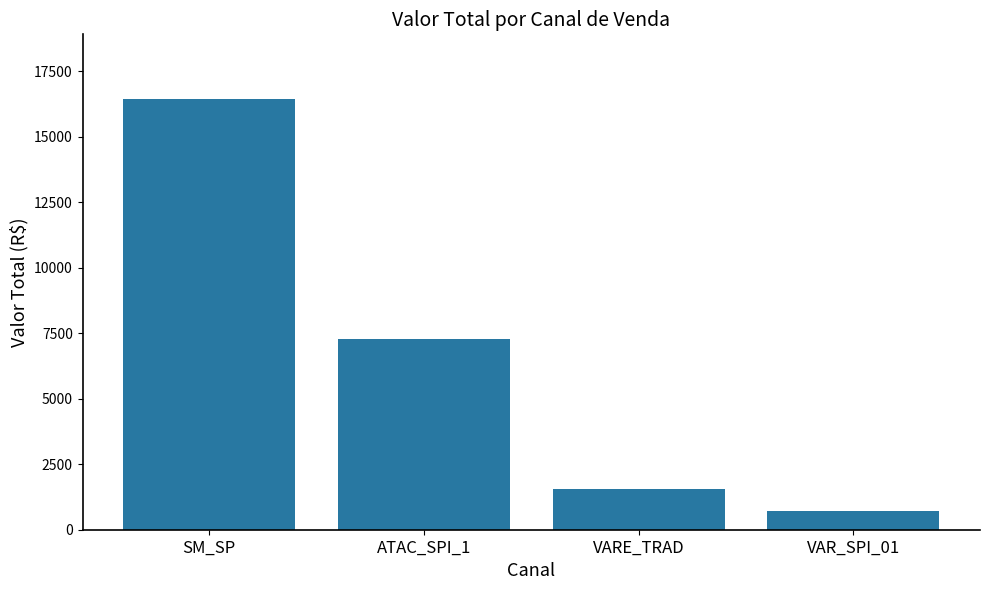

Read the value at ATAC_SPI_1.

7266.6